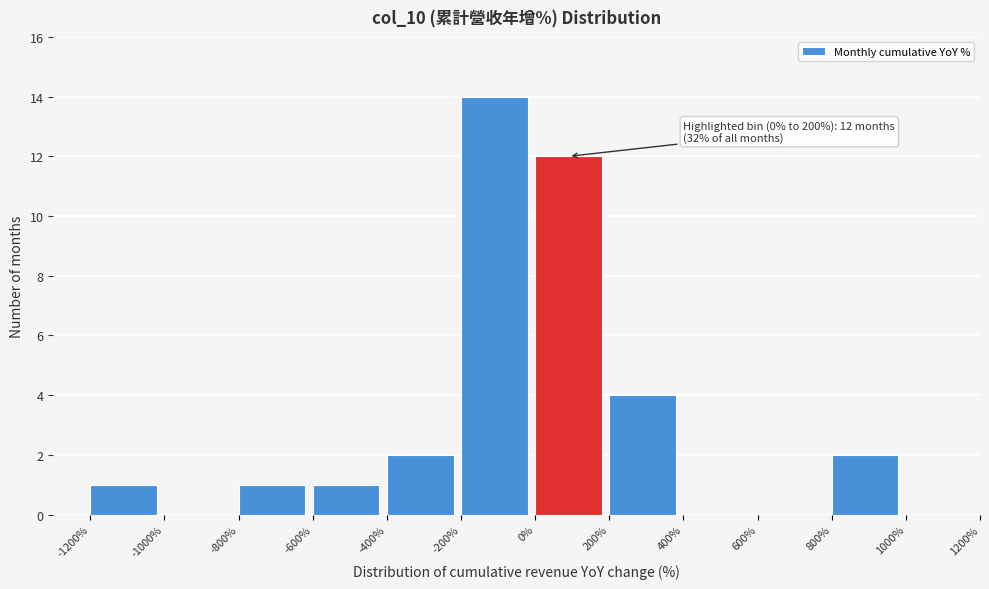

Over which range of the x-axis is the bar tallest?

-200% to 0%